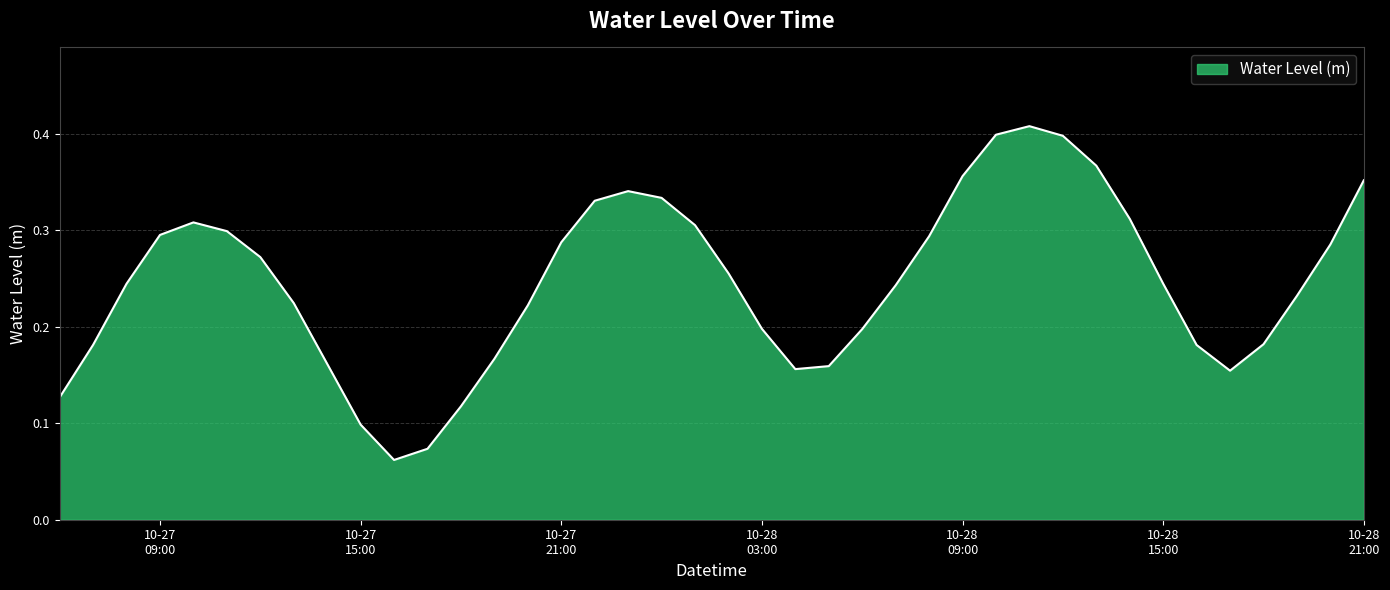

Is this an area chart (filled region under the line)?

Yes